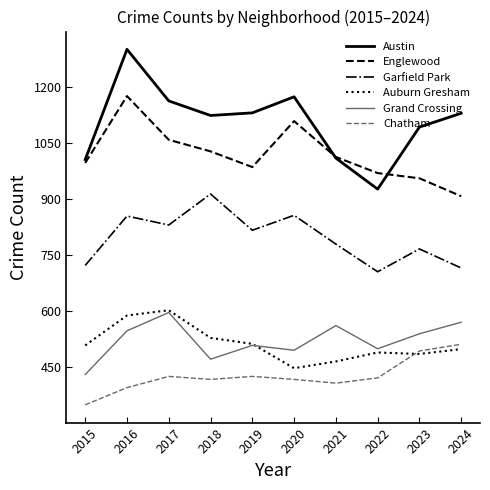

What is the sum of all Austin values?

11059